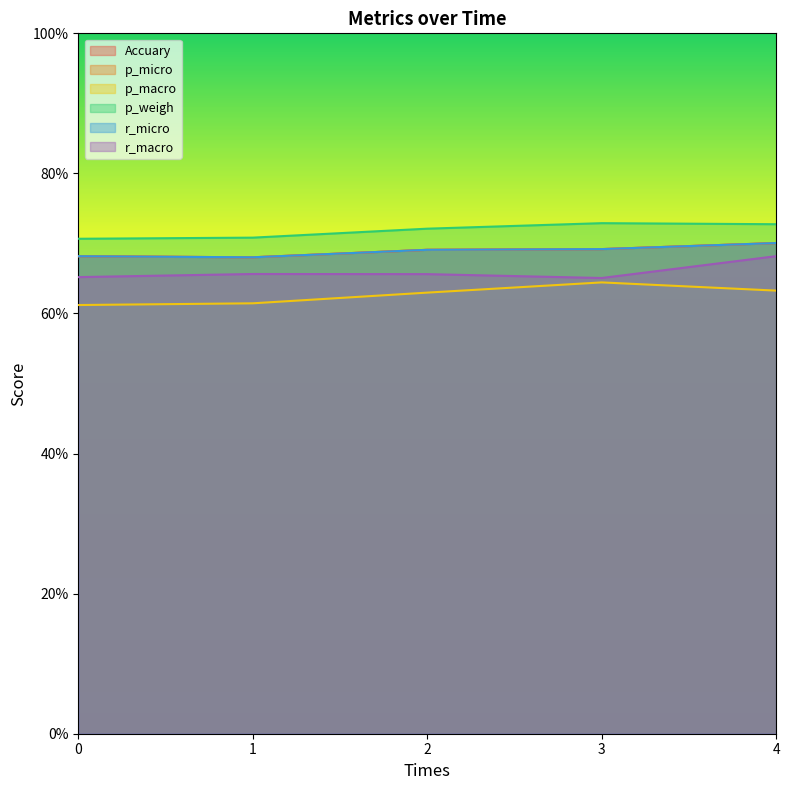

What is the maximum value for p_weigh?

0.7